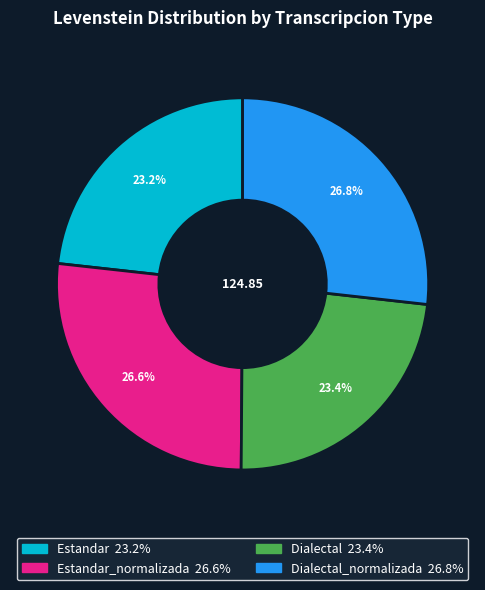

Does any single category account for the majority?

No